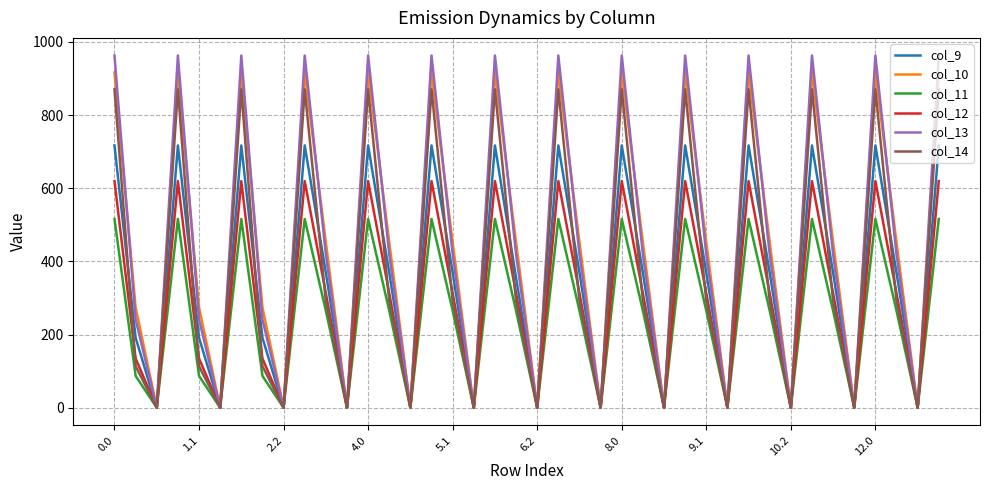

What is the maximum value shown in the chart?

962.7